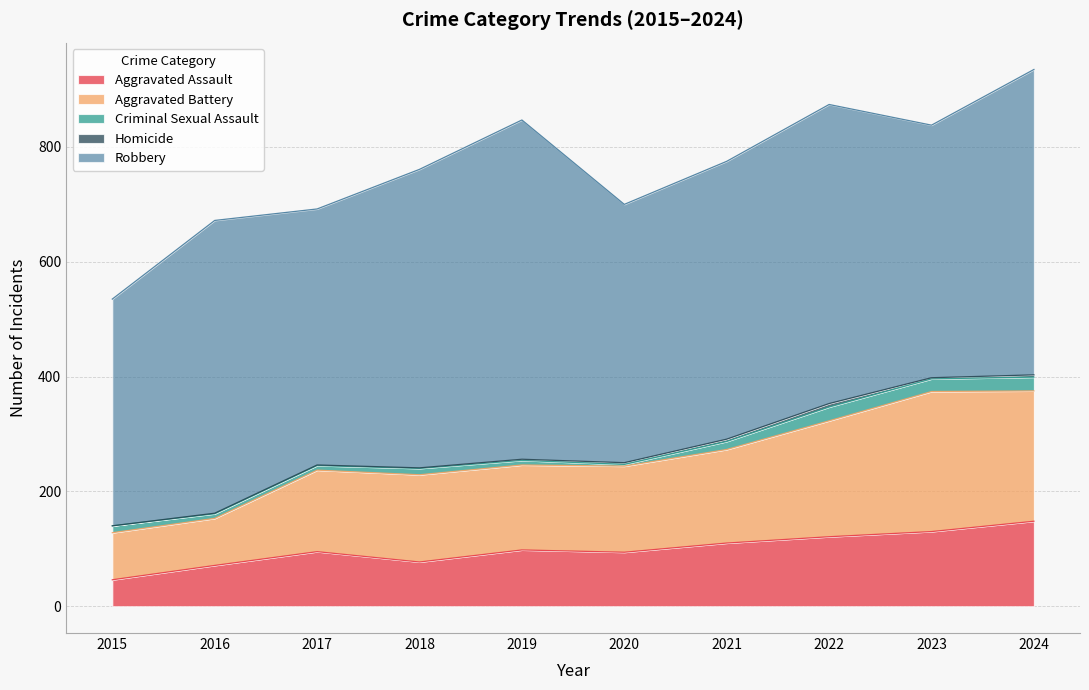

What is the value of the Aggravated Assault point at the 10th from the left?

148